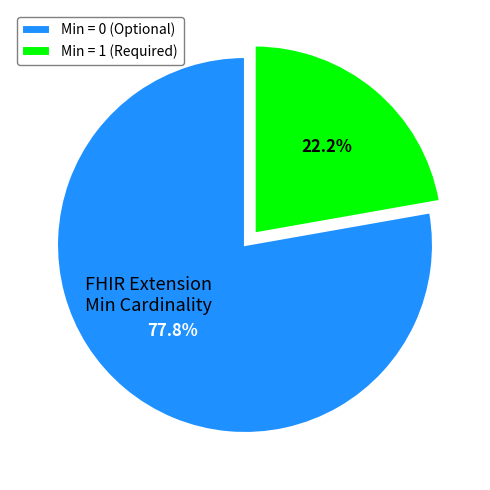

Which category has the biggest portion of the pie?

Min = 0 (Optional)